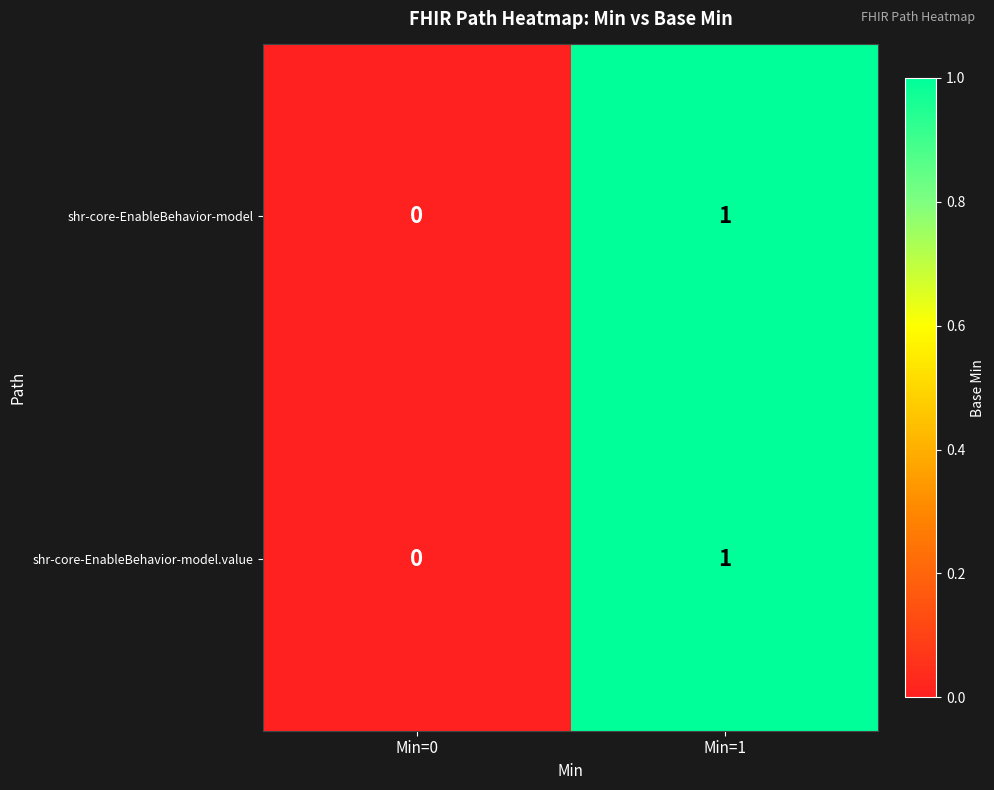

Is the value of shr-core-EnableBehavior-model.value at Min=1 greater than the value of shr-core-EnableBehavior-model at Min=0?

Yes